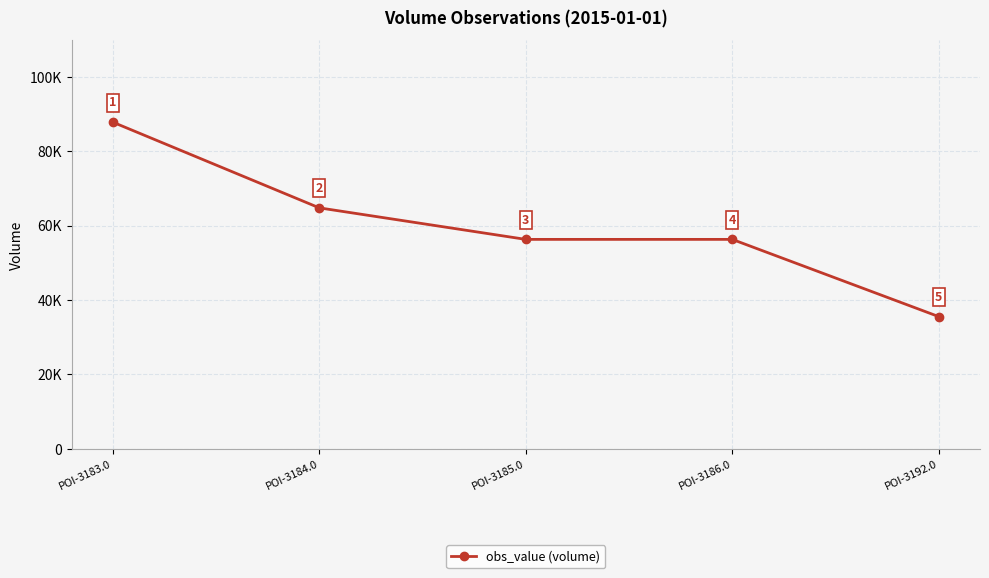

Between POI-3192.0 and POI-3183.0, which is larger?

POI-3183.0